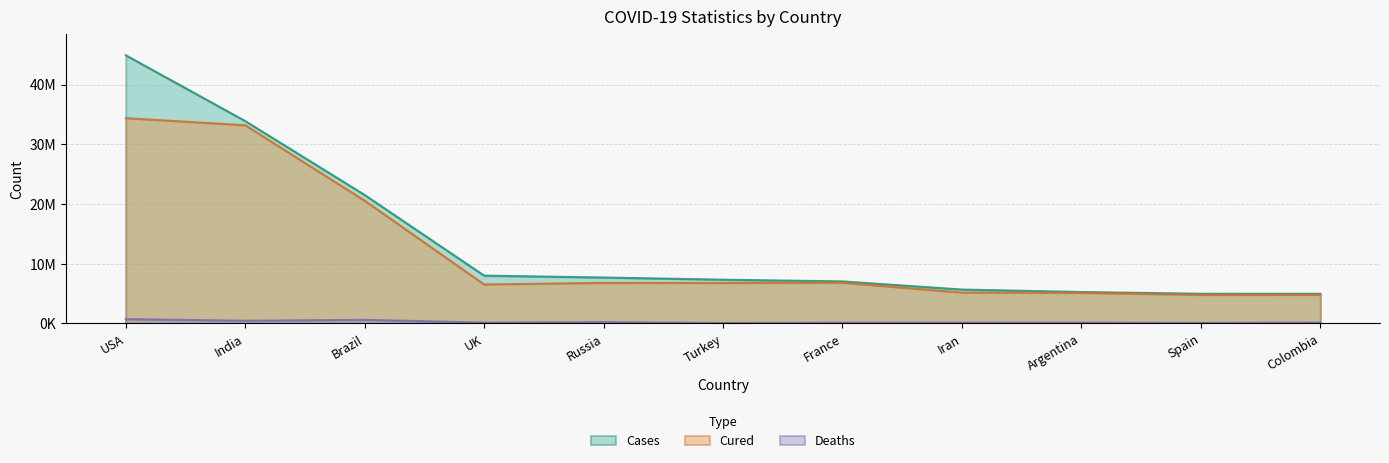

Which has a higher value, France or Brazil?

Brazil